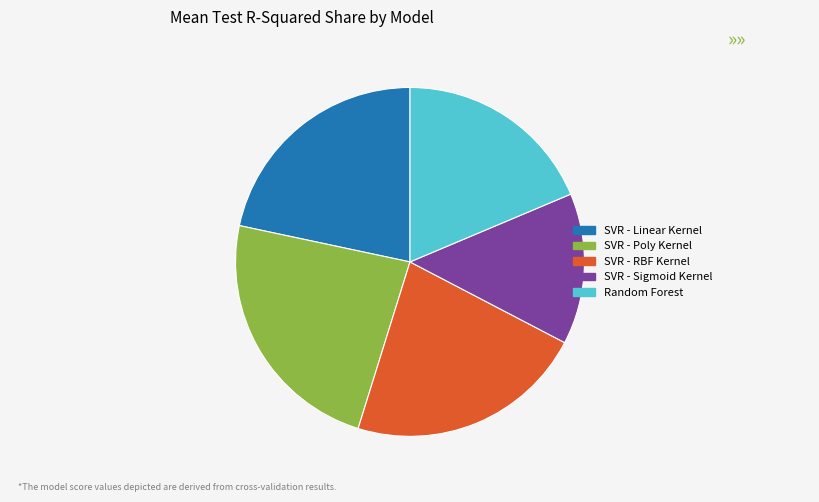

Is the sum of SVR - RBF Kernel and SVR - Poly Kernel greater than half?

No